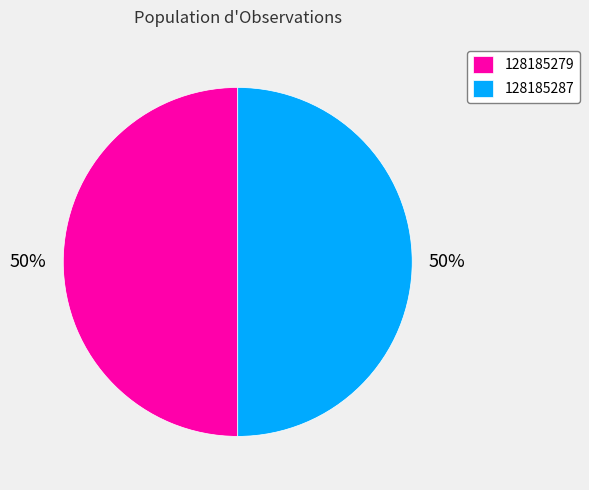

Count the number of slices in the pie.

2